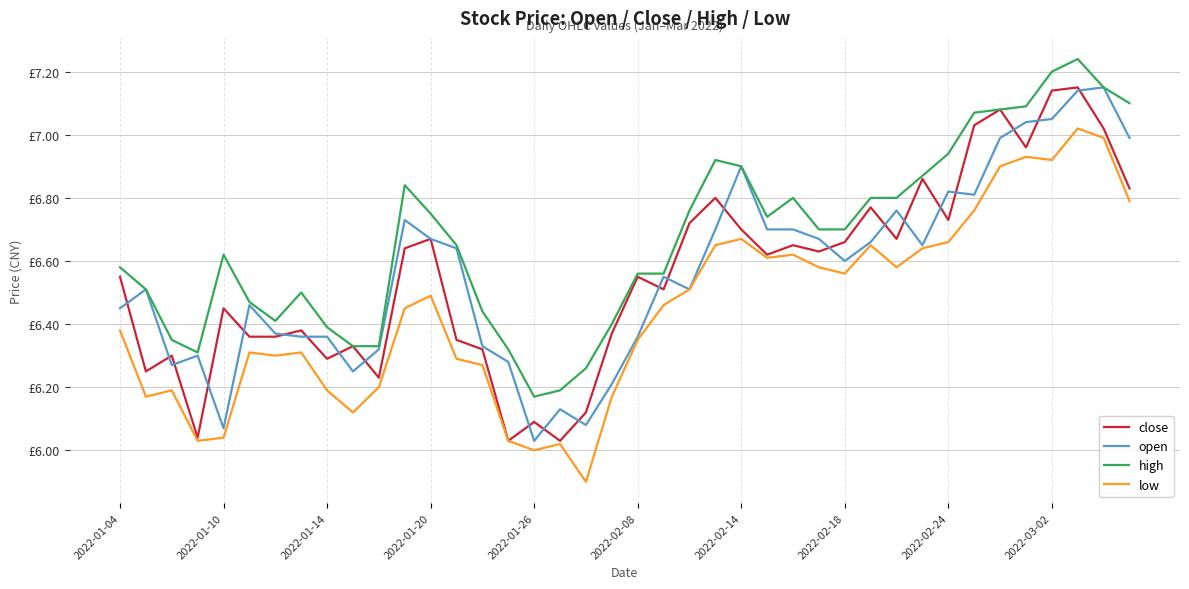

Does the chart have visible grid lines?

Yes